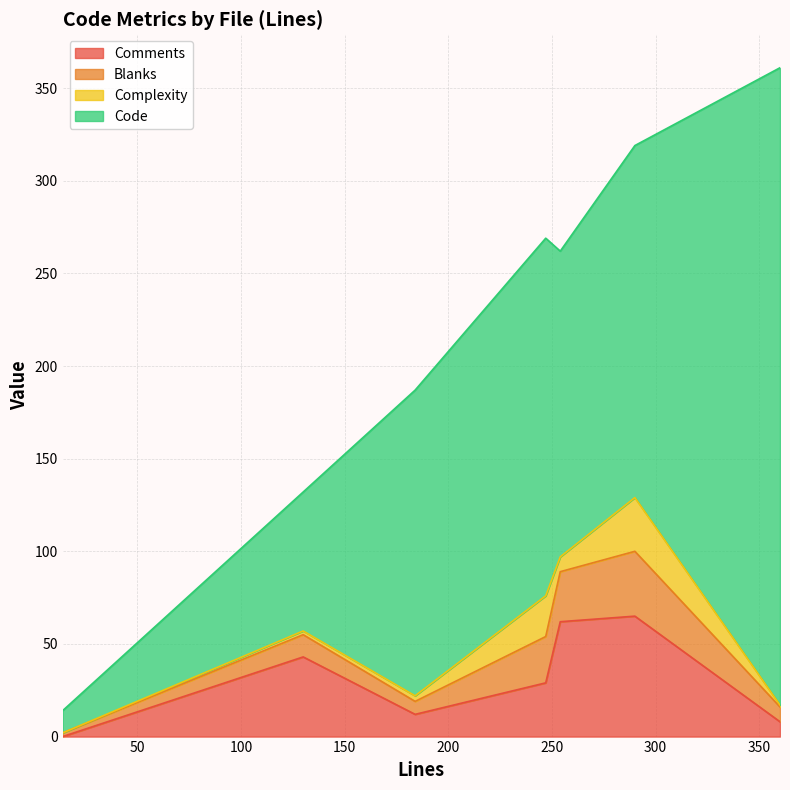

True or false: Code has more than 0 points higher than both neighbors.

True